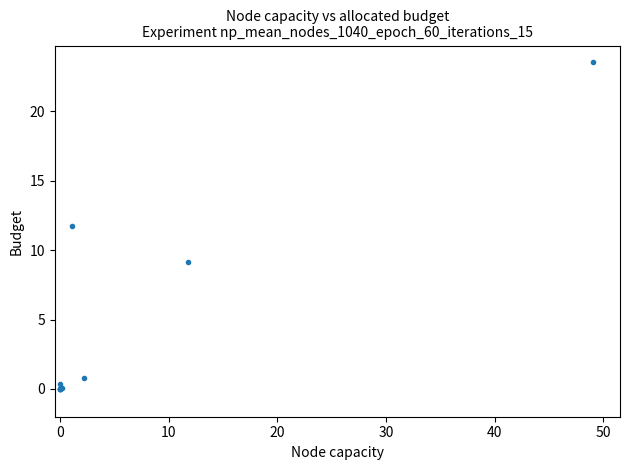

What Y value in the scatter plot is closest to 11?

11.7